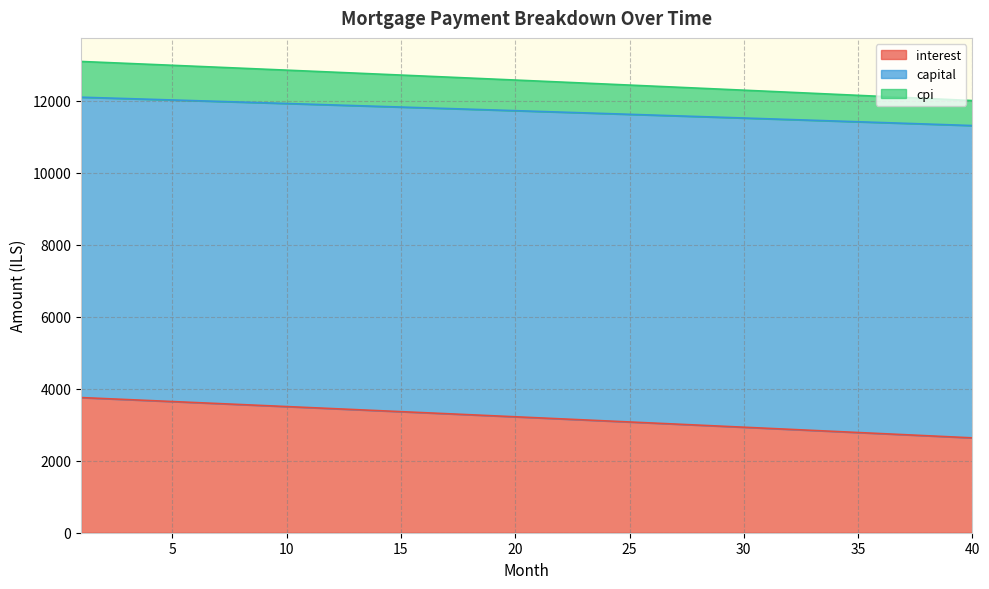

What is the highest value of the interest series?

3753.8